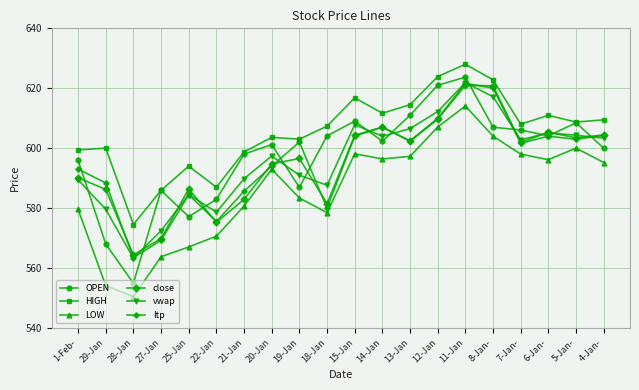

At which category does ltp reach its first local valley?

28-Jan